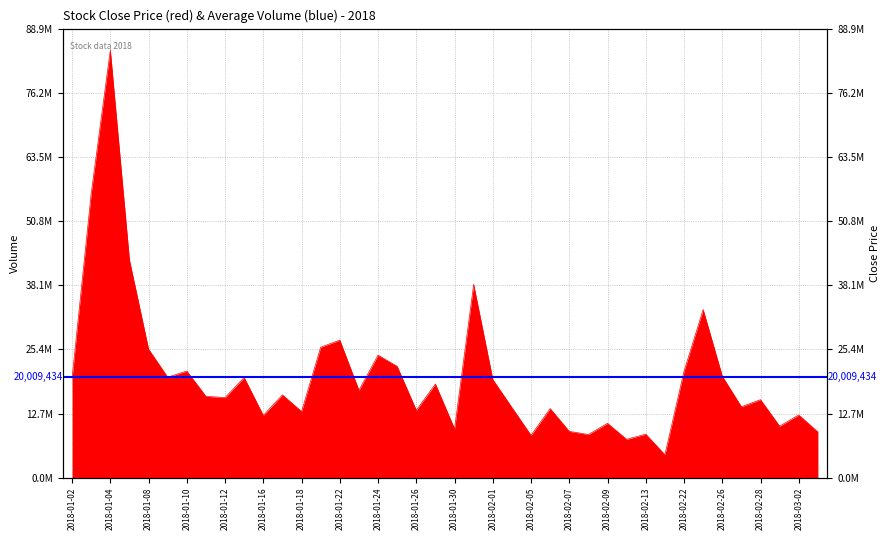

What is the average value?

20009434